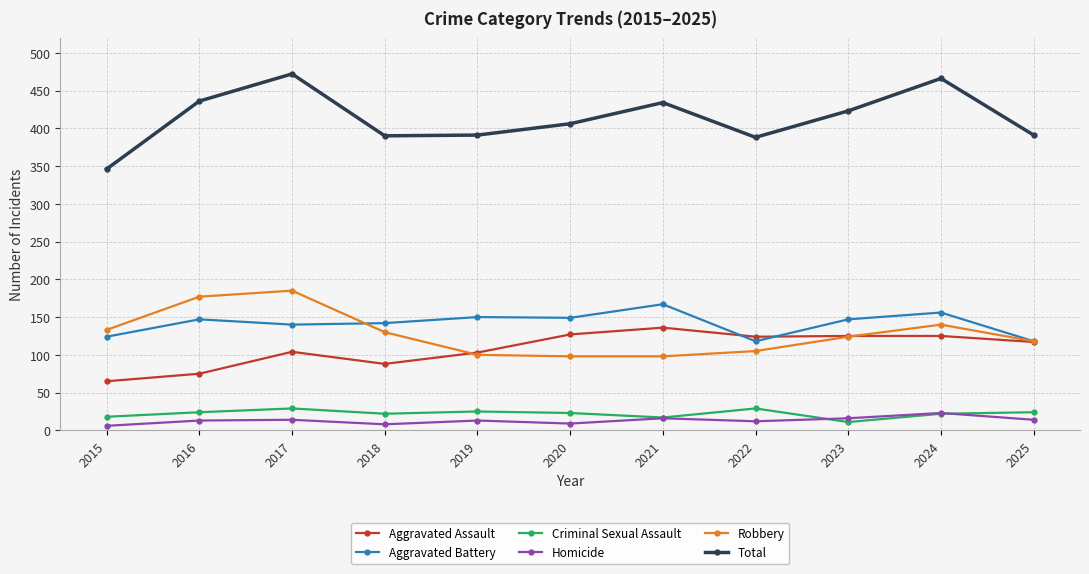

Which series has the widest spread of values?

Total